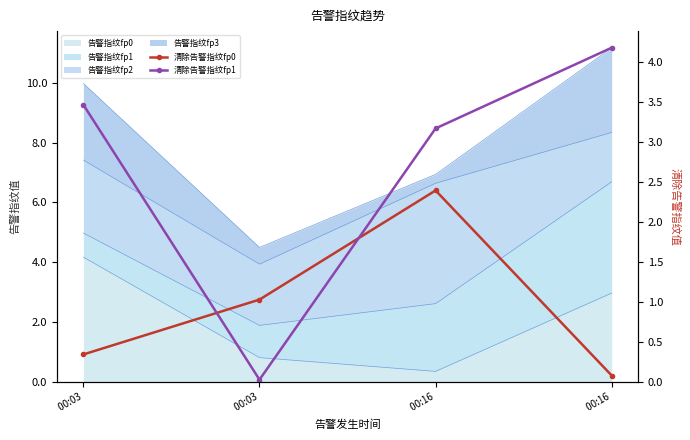

Reading right to left, extract all data points from this chart.

清除告警指纹fp0: 0.1	2.4	1.0	0.3
清除告警指纹fp1: 4.2	3.2	0.0	3.5